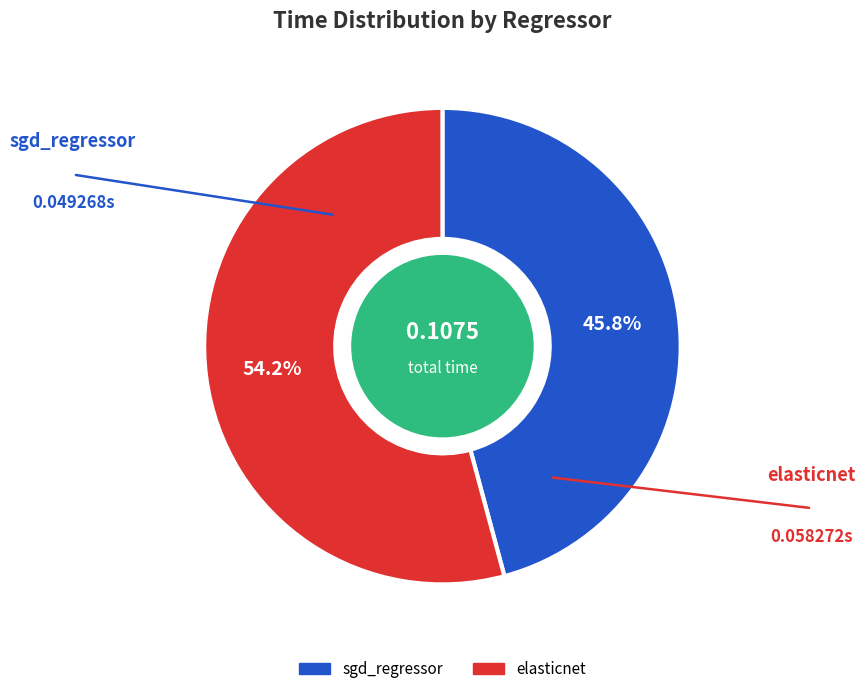

Count the number of slices in the pie.

2